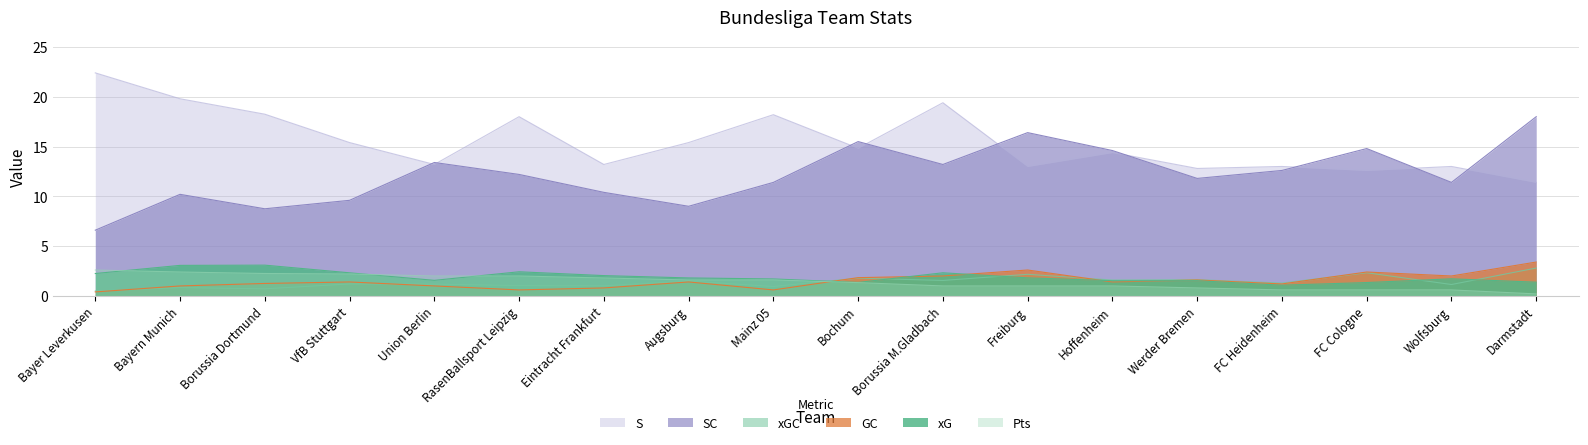

Reading right to left, list all the values displayed in this chart.

xG: 1.4	1.7	1.3	1.1	1.5	1.5	1.8	2.3	1.4	1.7	1.8	2.0	2.4	1.6	2.3	3.1	3.1	2.2
xGC: 2.8	1.1	2.3	1.3	1.6	1.6	2.2	1.6	1.8	0.9	1.5	1.0	1.0	1.2	1.2	0.7	0.8	0.5
Pts: 0.2	0.6	0.6	0.6	0.8	1.0	1.0	1.0	1.3	1.6	1.6	1.8	2.0	2.0	2.2	2.2	2.4	2.6
GC: 3.4	2.0	2.4	1.2	1.6	1.4	2.6	2.0	1.8	0.6	1.4	0.8	0.6	1.0	1.4	1.2	1.0	0.4
SC: 18.0	11.4	14.8	12.6	11.8	14.6	16.4	13.2	15.5	11.4	9.0	10.4	12.2	13.4	9.6	8.8	10.2	6.6
S: 11.4	13.0	12.6	13.0	12.8	14.4	13.0	19.4	14.8	18.2	15.4	13.2	18.0	13.2	15.4	18.2	19.8	22.4